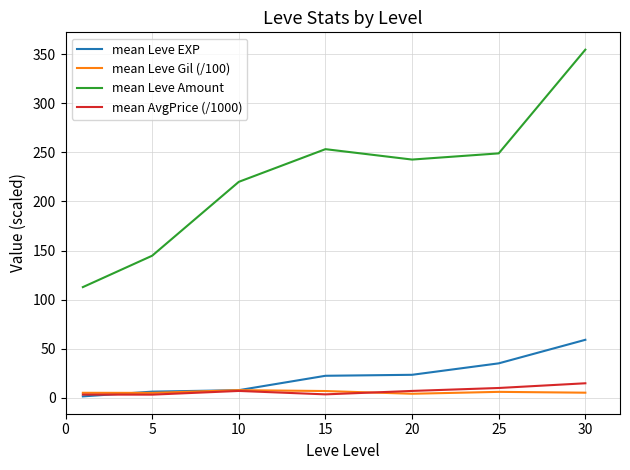

True or false: mean Leve Amount and mean Leve Gil (/100) intersect in this chart.

False